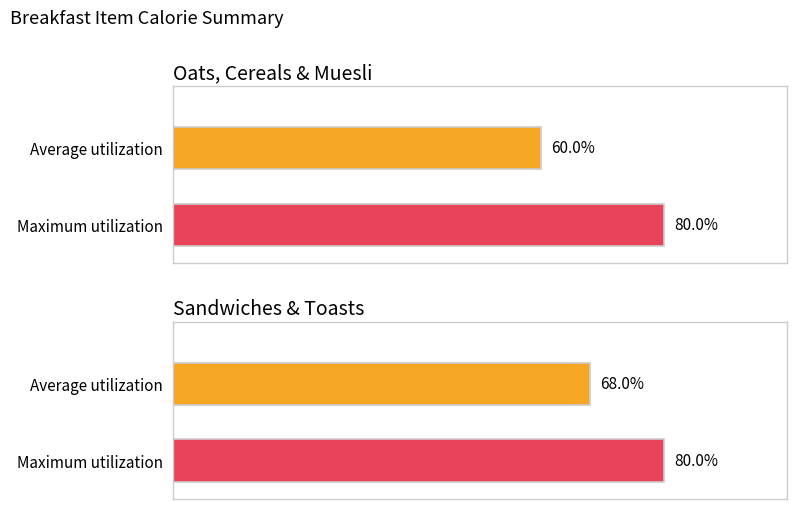

Count the number of data series in this chart.

2